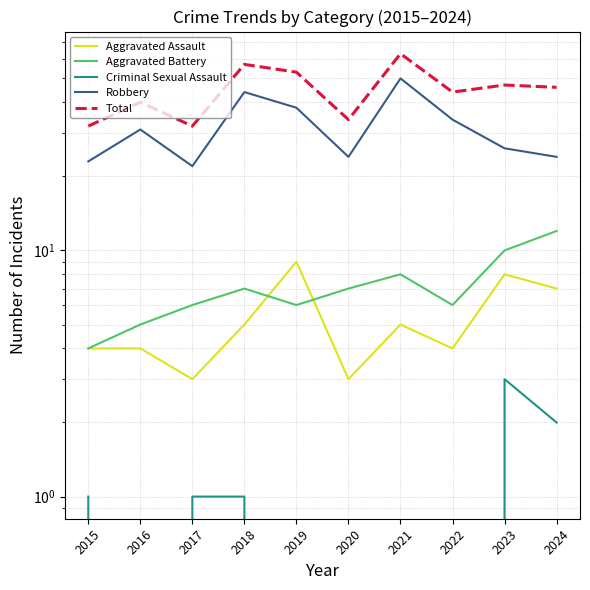

True or false: Robbery and Total cross at least once.

False